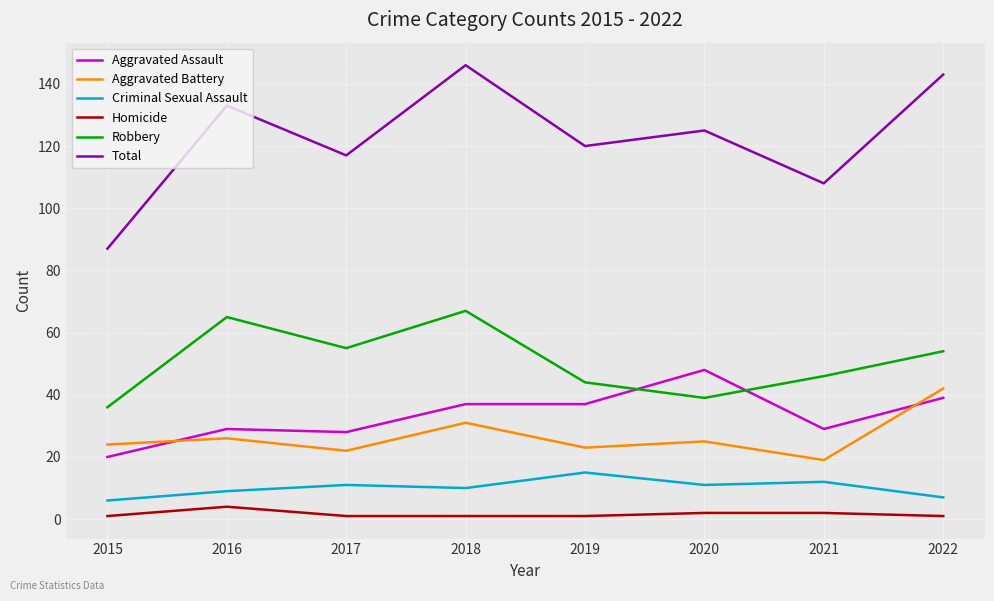

How many times do Aggravated Battery and Aggravated Assault cross each other?

2